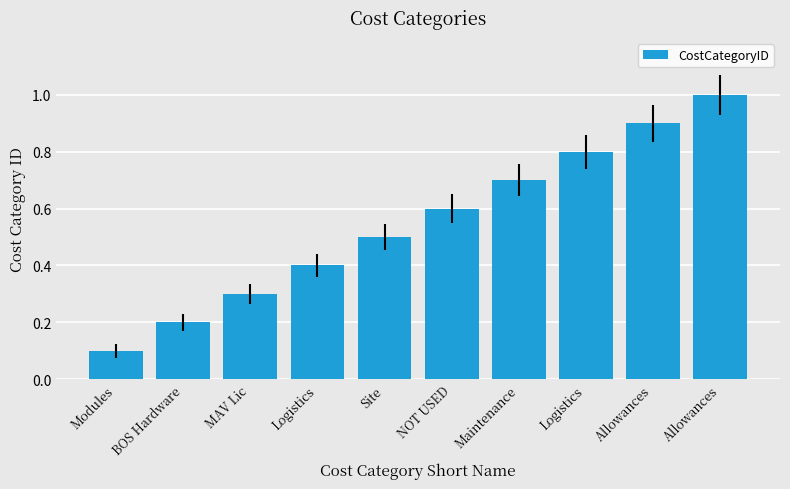

How many bars are there in total?

10